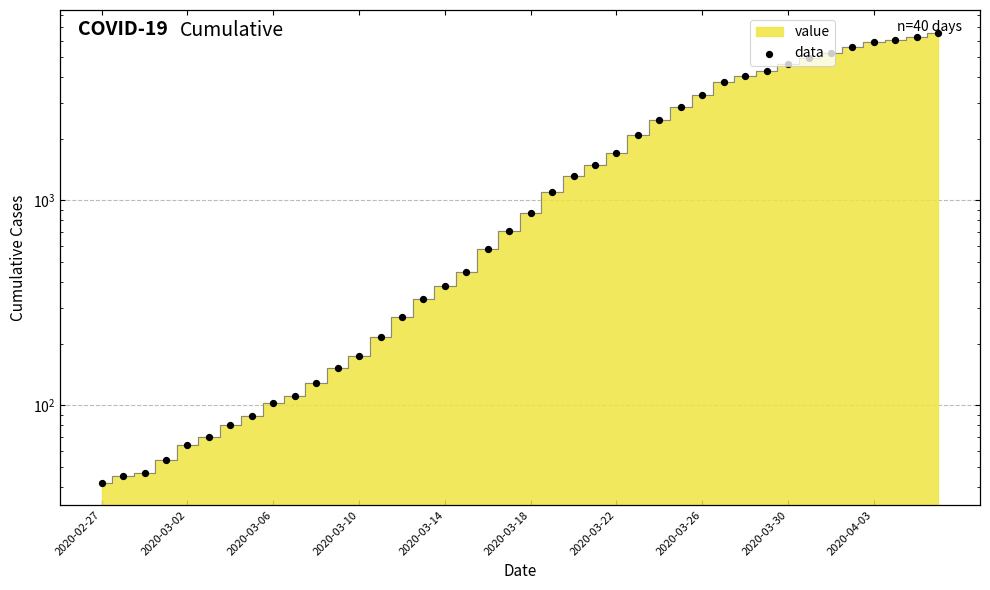

Between 39 and 27, which is larger?

39